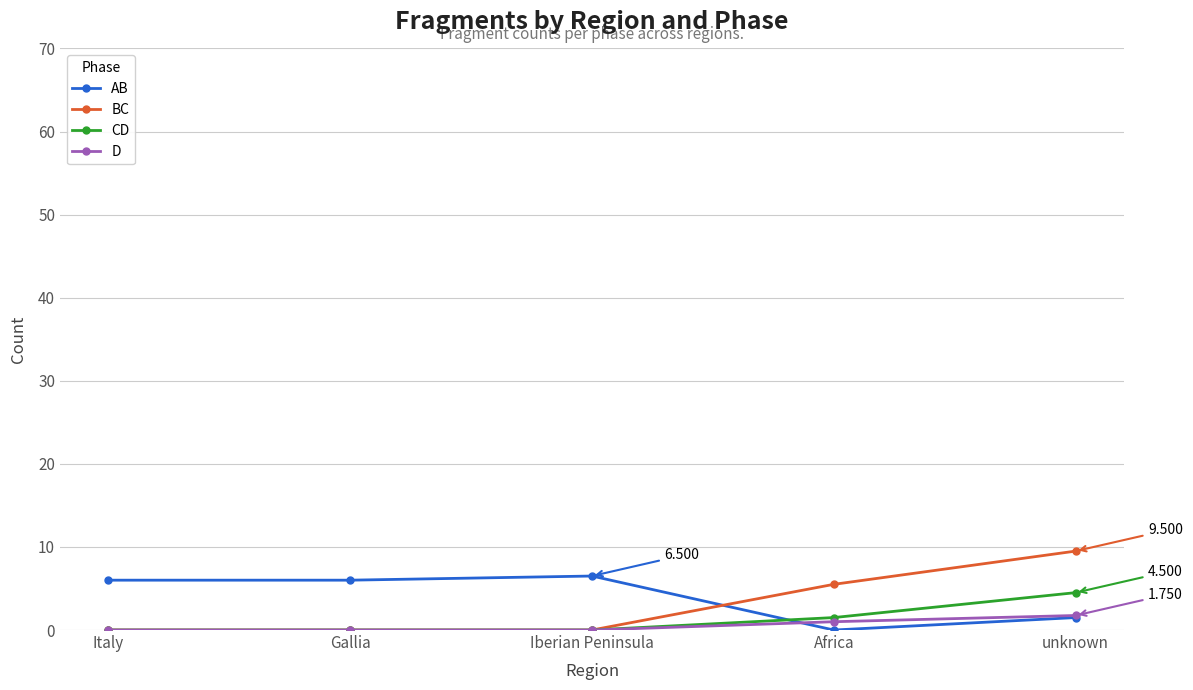

Reading left to right, extract all data points from this chart.

AB: 6.0	6.0	6.5	0.0	1.5
BC: 0.0	0.0	0.0	5.5	9.5
CD: 0.0	0.0	0.0	1.5	4.5
D: 0.0	0.0	0.0	1.0	1.8